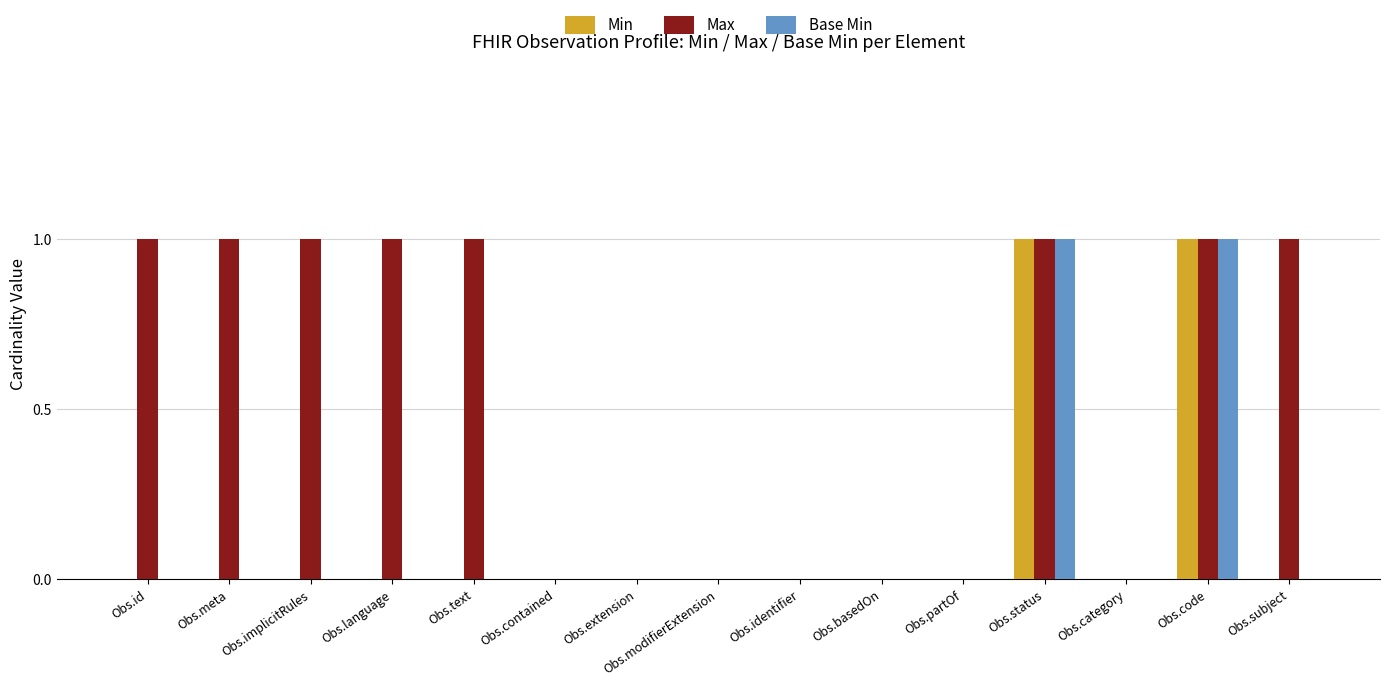

True or false: Base Min has a value of 0 at Obs.implicitRules.

True